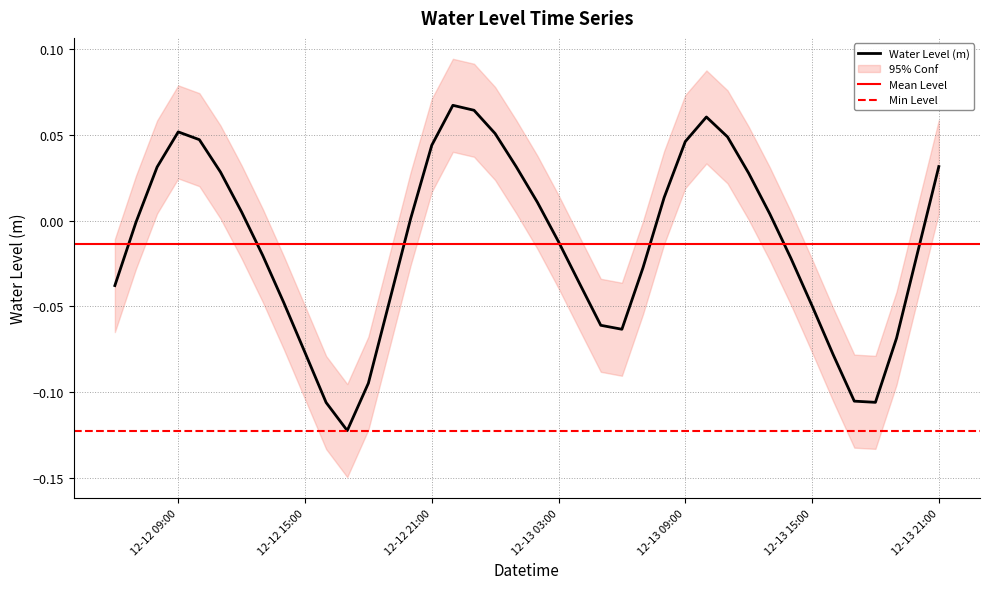

What position from the left is 12-13 21:00?

40